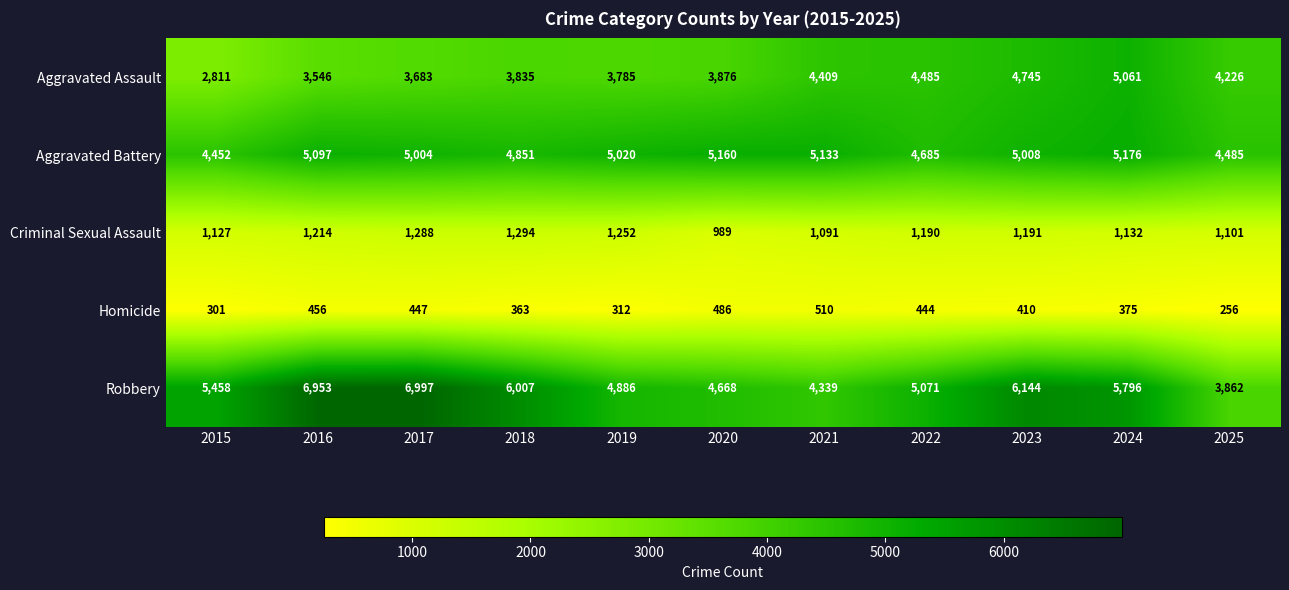

Which series has the largest total across all categories?

Robbery